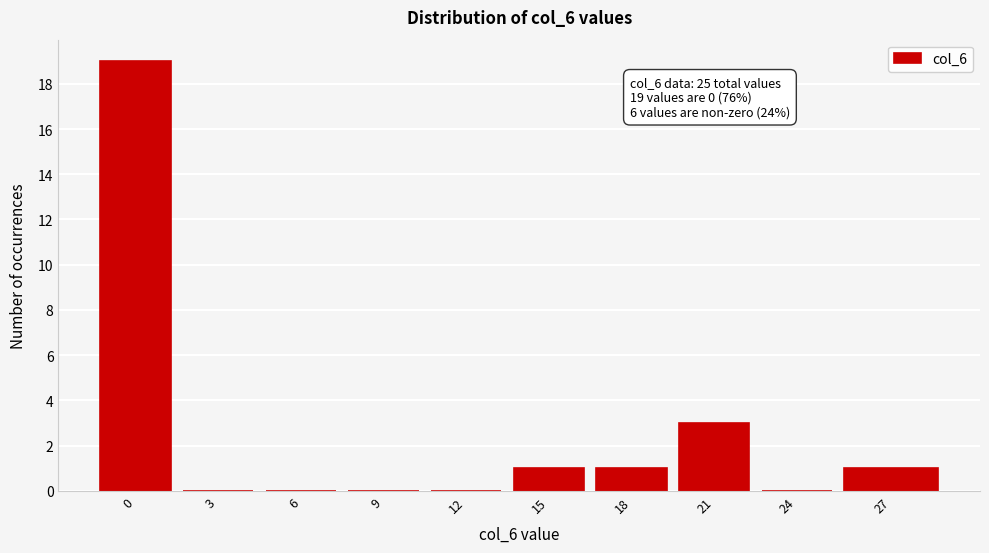

Reading left to right, list all the values displayed in this chart.

0=19	3=0	6=0	9=0	12=0	15=1	18=1	21=3	24=0	27=1